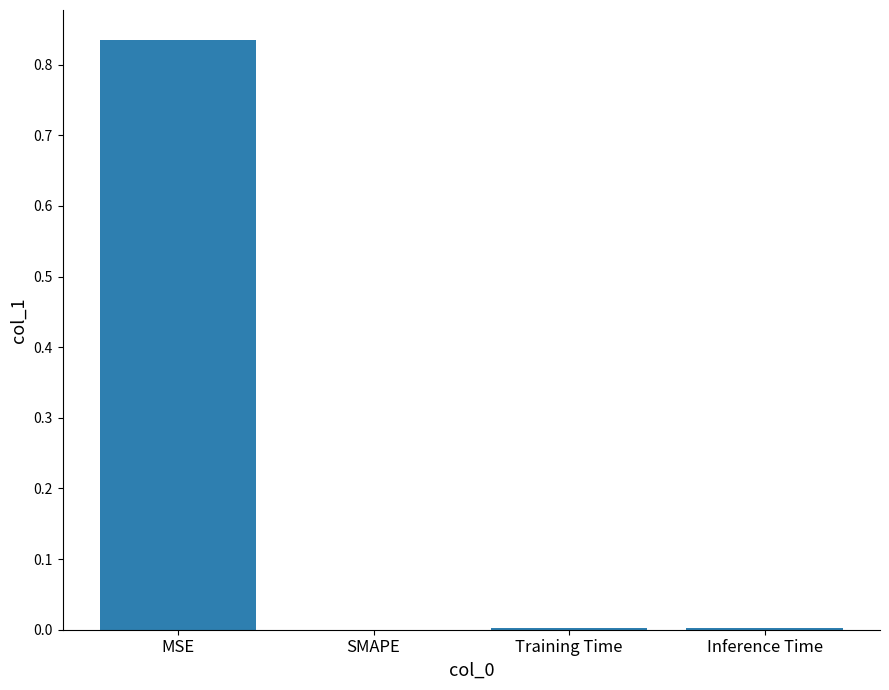

The chart shows a value of 0.0 at SMAPE. True or false?

True